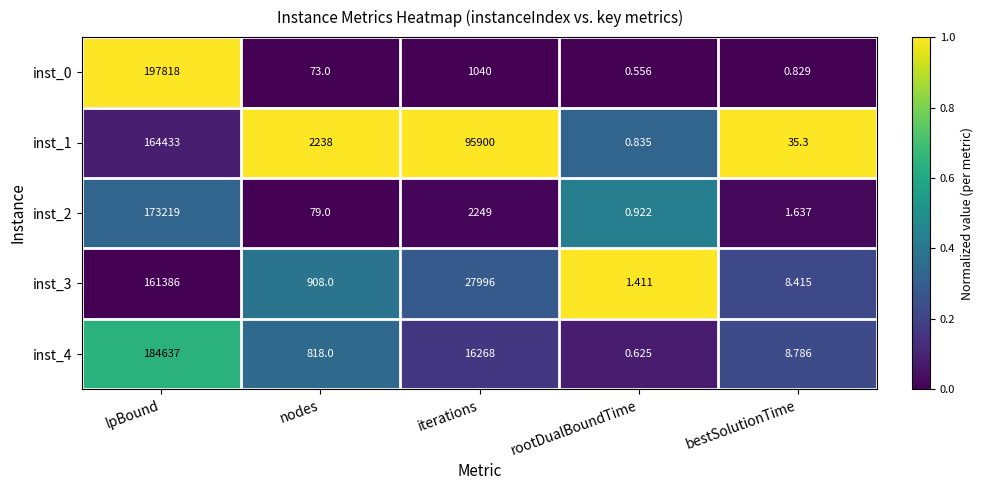

List the labels in order of inst_3 value, smallest first.

rootDualBoundTime, bestSolutionTime, nodes, iterations, lpBound